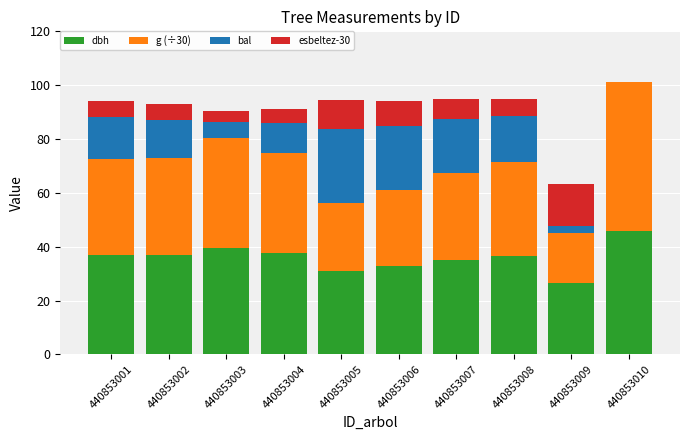

What are all the series names shown in the legend?

dbh, g (÷30), bal, esbeltez-30